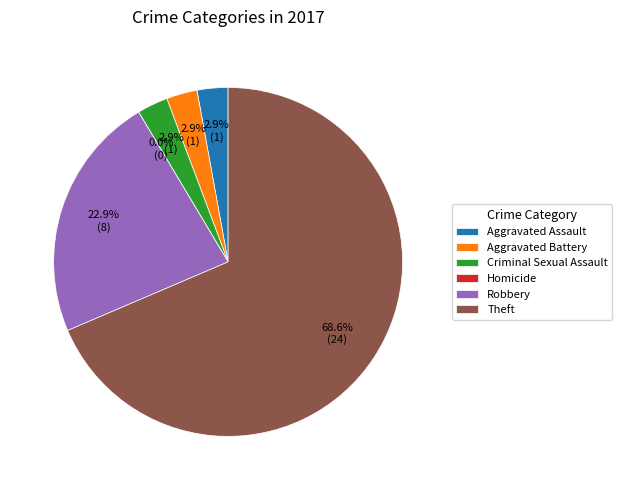

What portion of the pie excludes Aggravated Battery?

97.1%